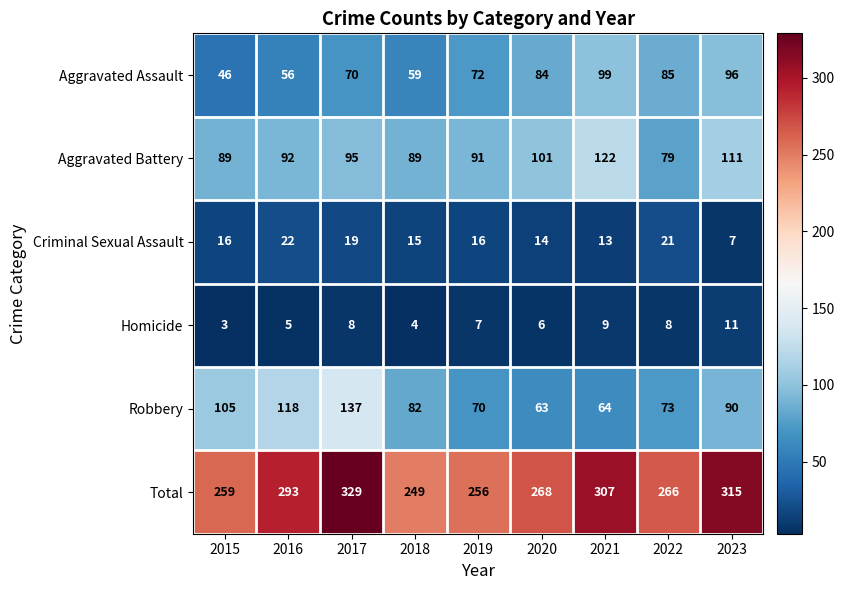

Which series changed the most between 2015 and 2017?

Total